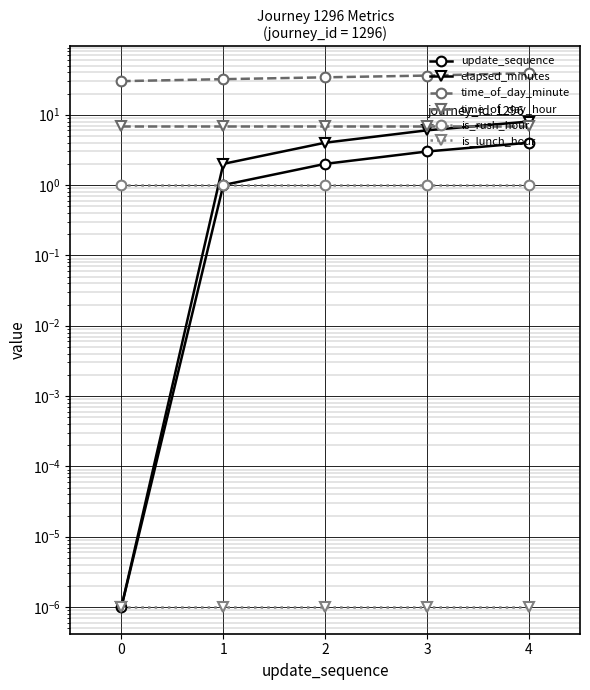

Rank the series at 4 from lowest to highest value.

is_lunch_hour, is_rush_hour, update_sequence, time_of_day_hour, elapsed_minutes, time_of_day_minute